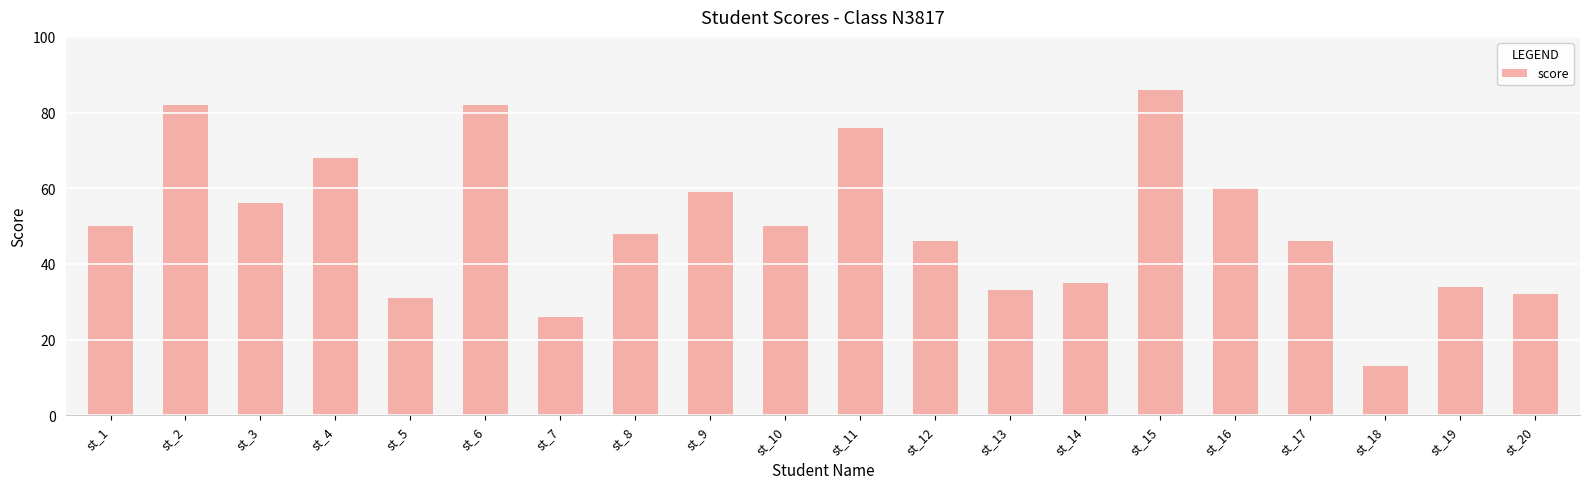

What is the sum of the values at st_11 and st_15?

162